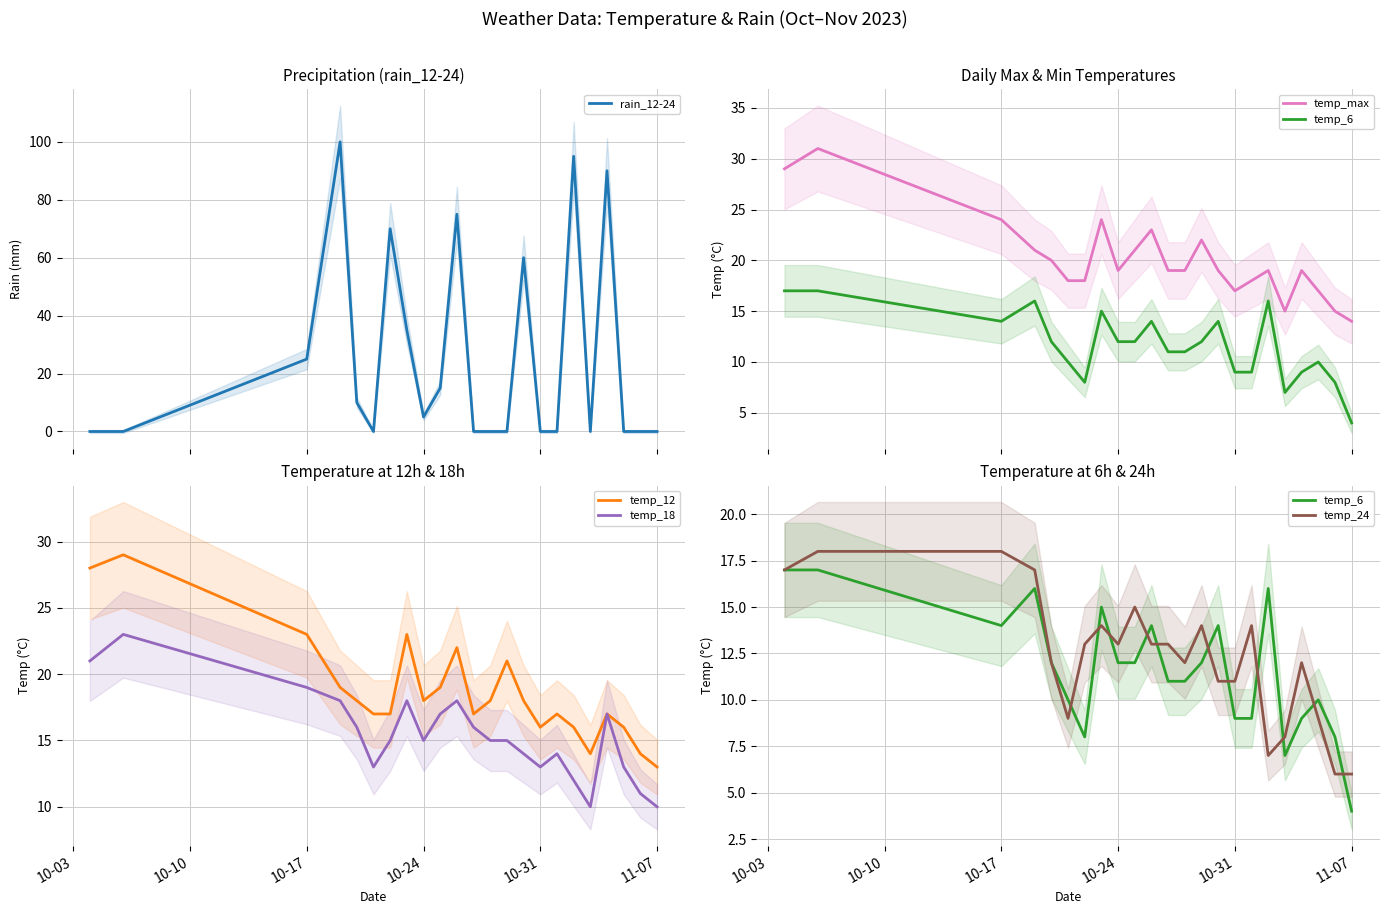

What is the difference between the maximum and minimum values in the temp_max series?

17